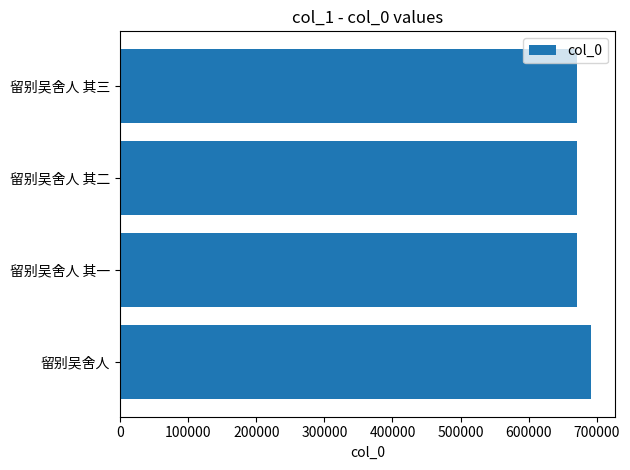

What is the maximum value shown in the chart?

692031